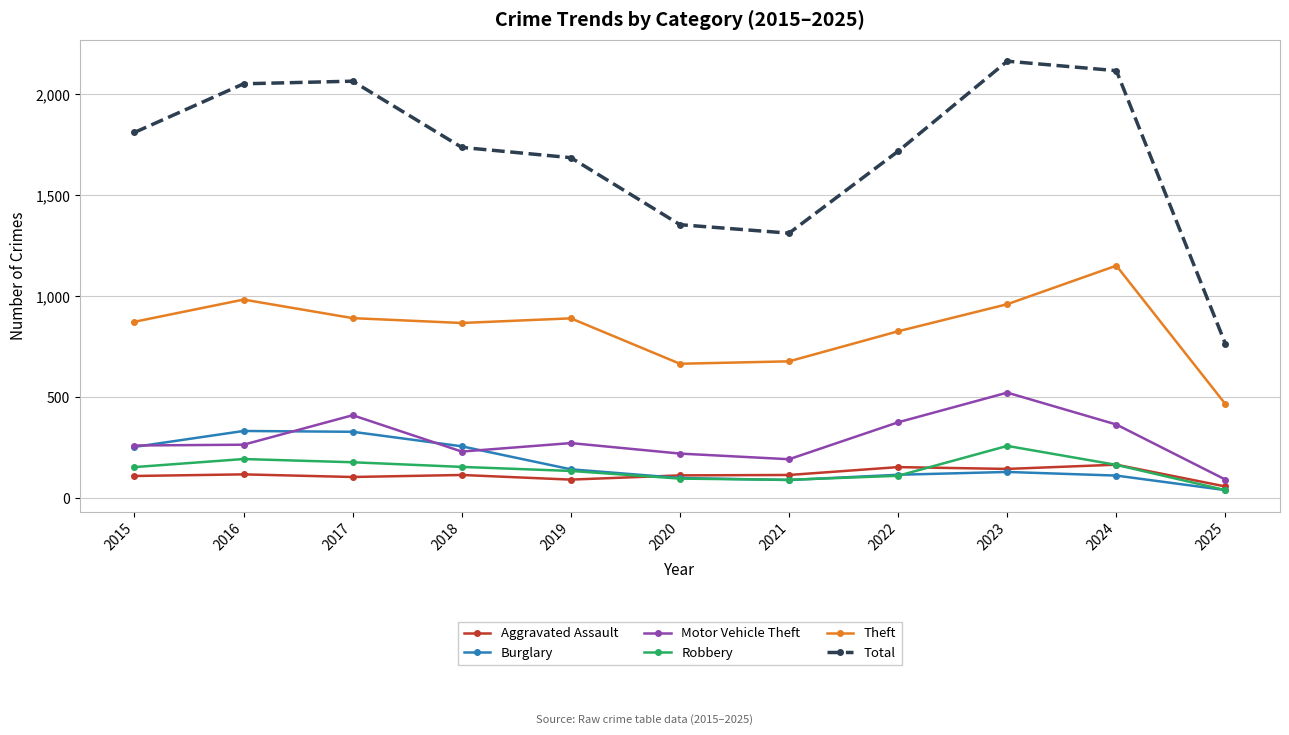

True or false: Motor Vehicle Theft has more than 0 points higher than both neighbors.

True